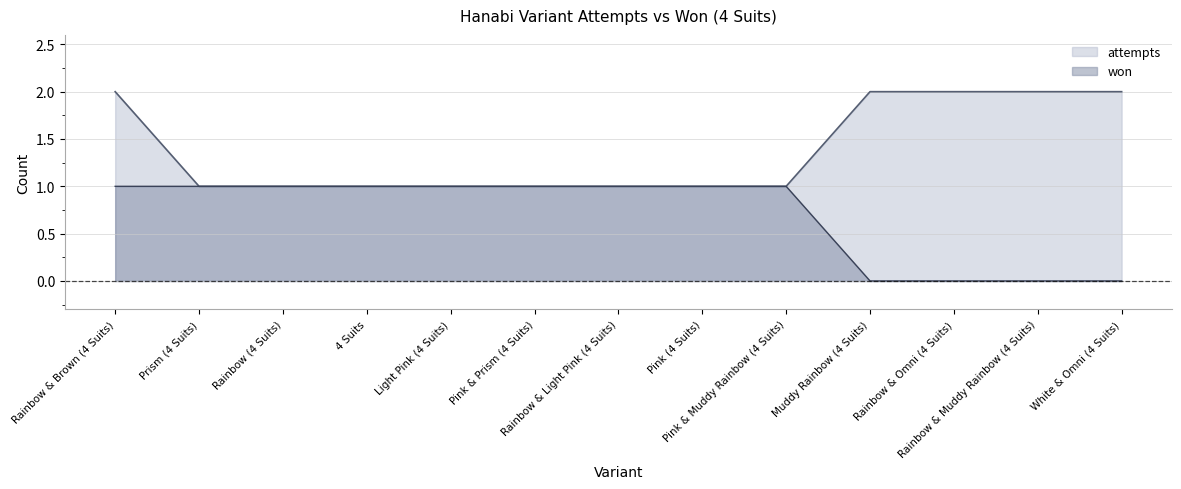

Read the attempts value at Rainbow & Muddy Rainbow (4 Suits).

2